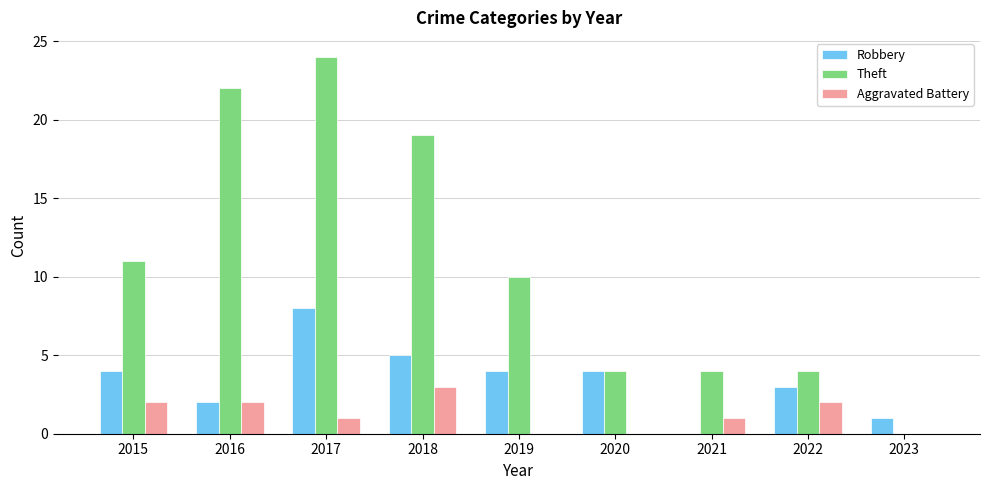

What is the sum of all Robbery values?

31